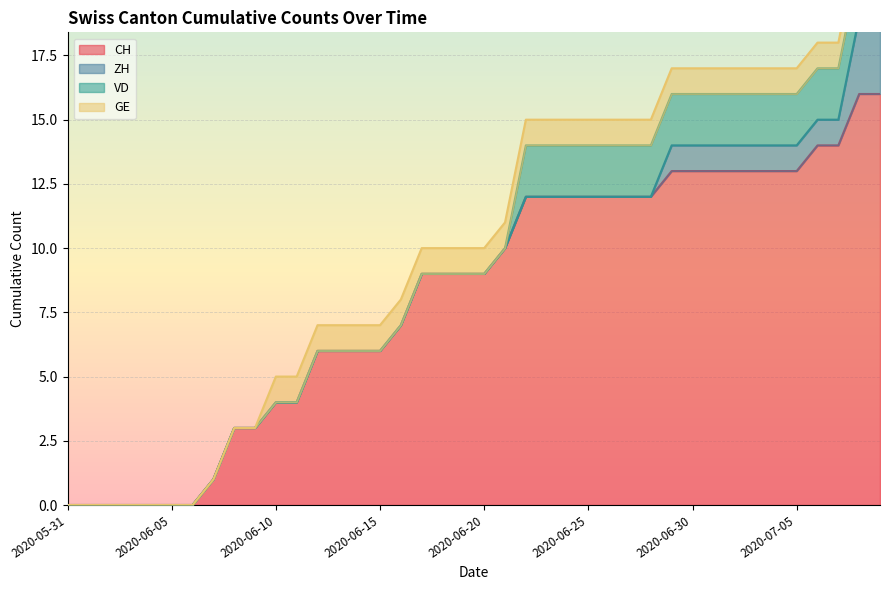

Which series ends up on top after the final intersection of ZH and VD?

ZH